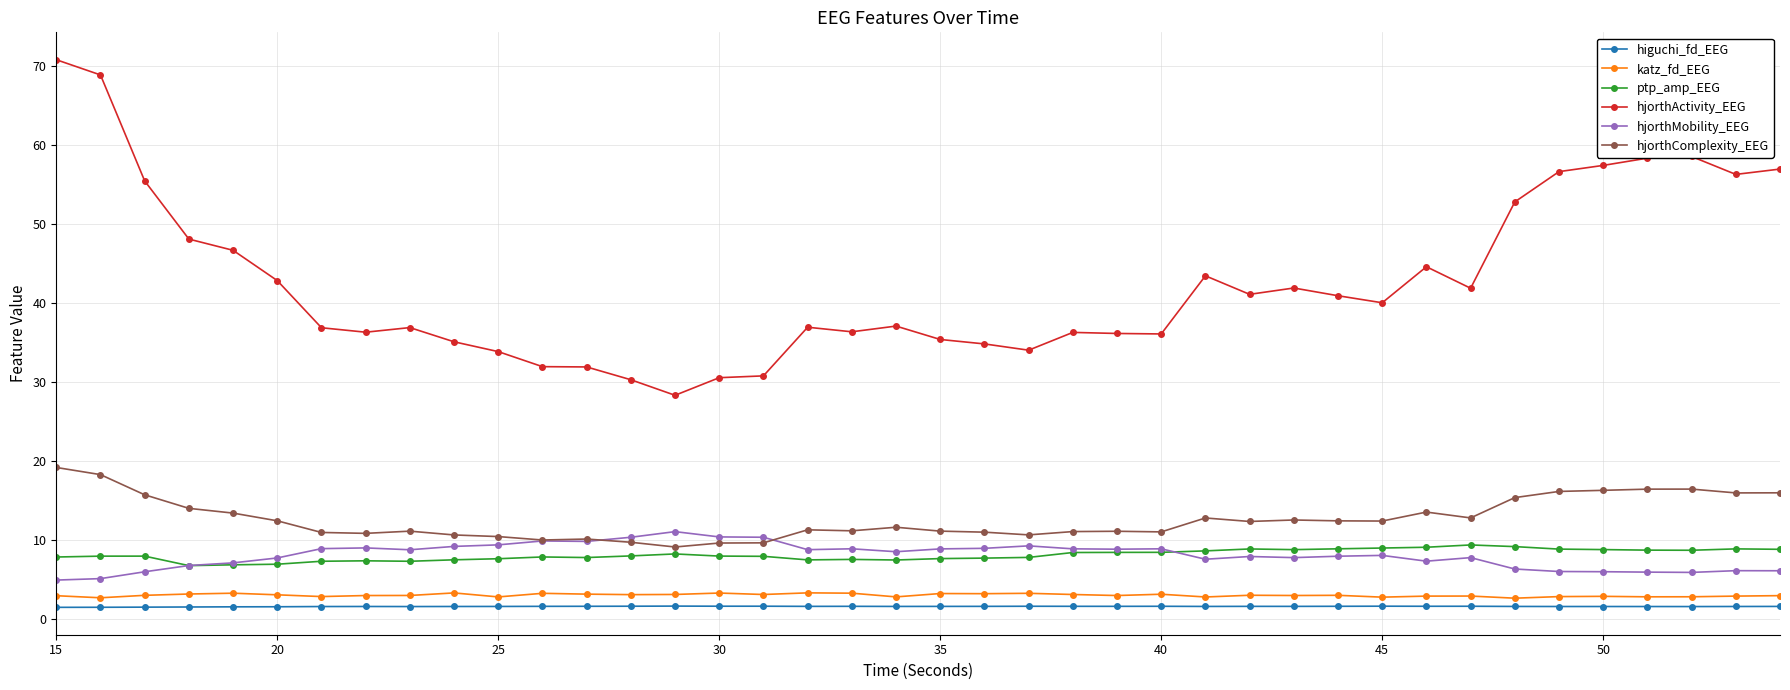

How many lines are shown in the chart?

6